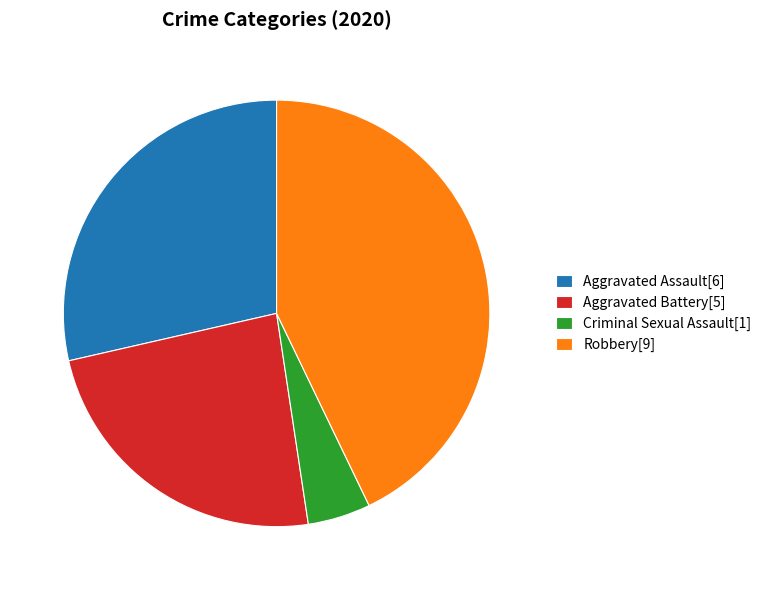

How many segments does this pie chart have?

4